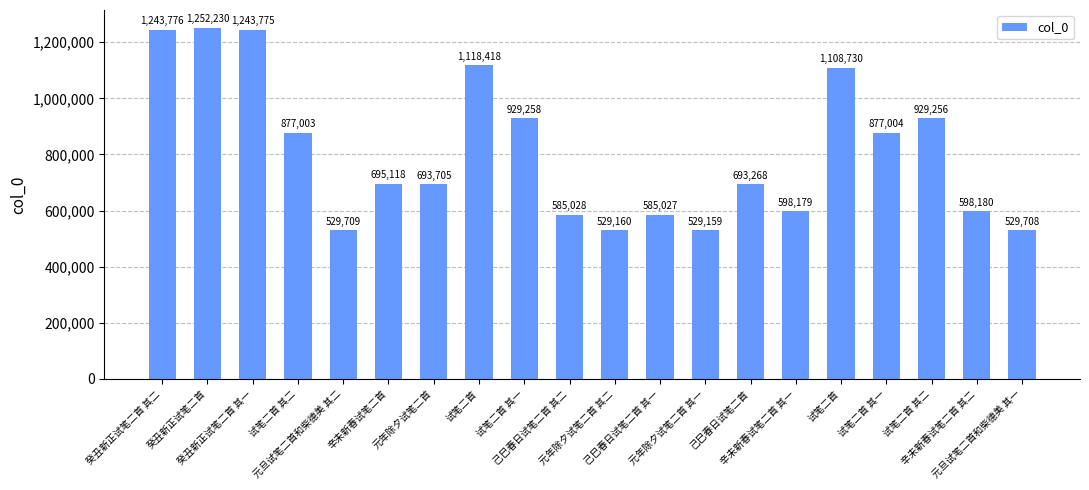

Reading left to right, transcribe all the data shown in this chart.

1243776	1252230	1243775	877003	529709	695118	693705	1118418	929258	585028	529160	585027	529159	693268	598179	1108730	877004	929256	598180	529708